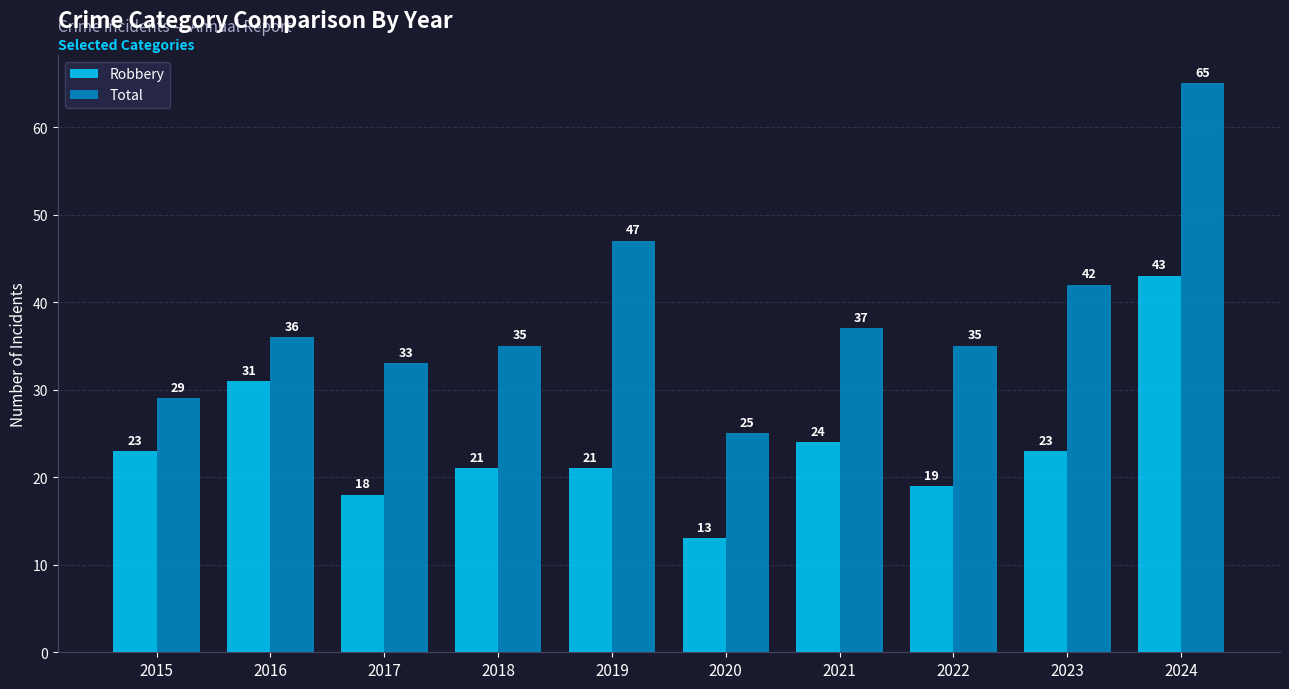

Is the value of Robbery at 2018 greater than the value of Total at 2016?

No